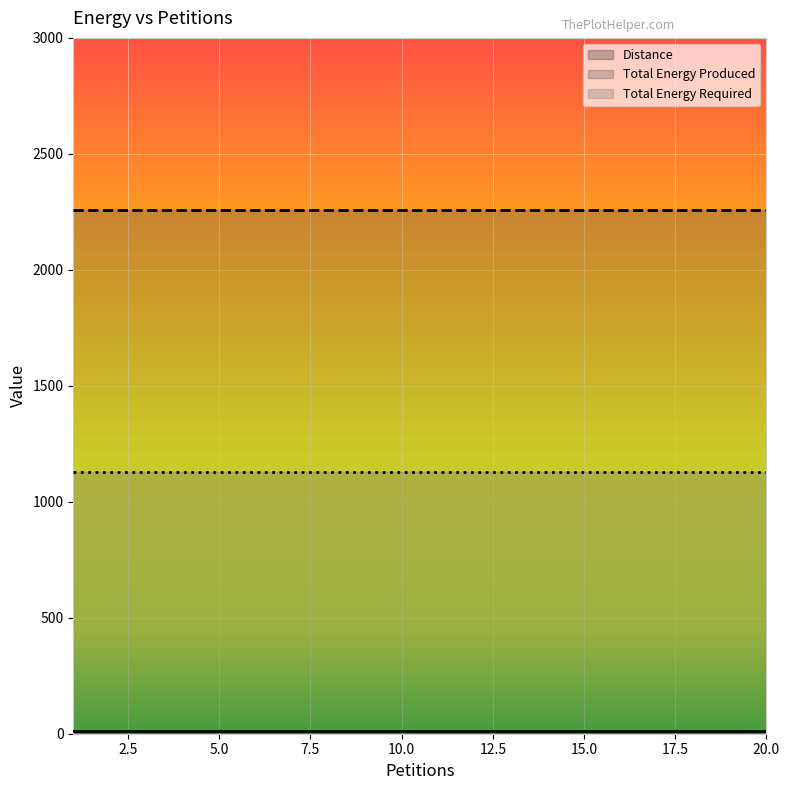

Which has a higher value, 11 or 13?

11